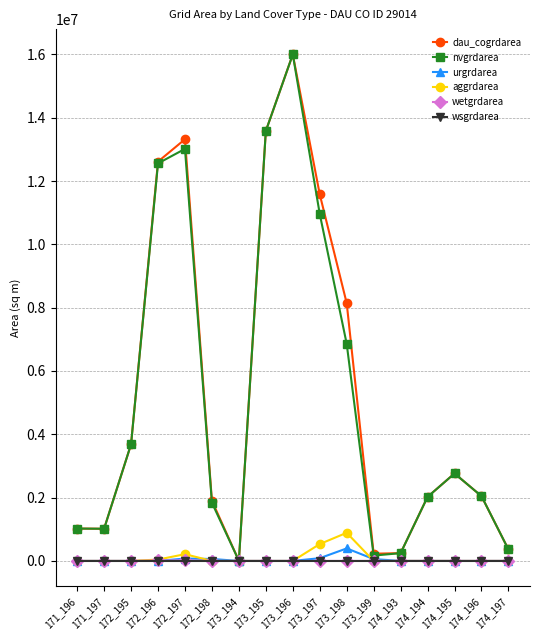

At which category is the sum across all series the highest?

173_196